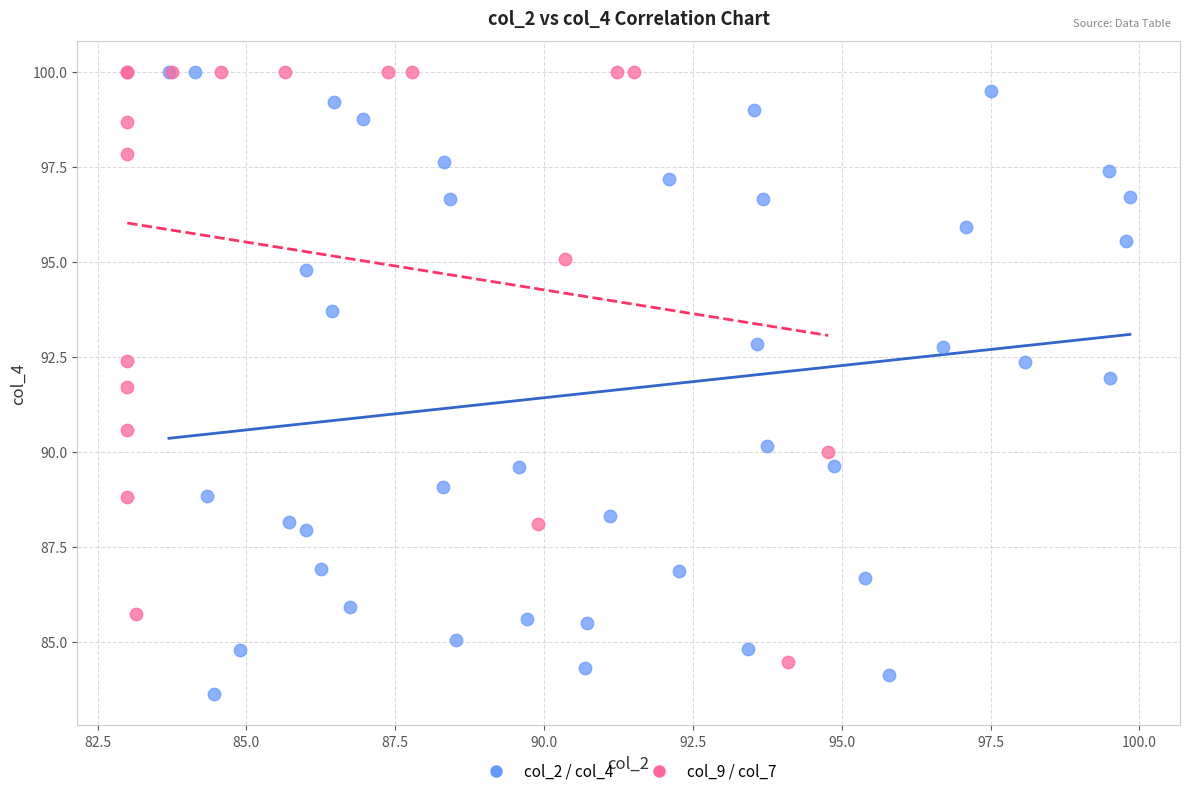

Which series has the largest Y range (max minus min)?

col_2 / col_4